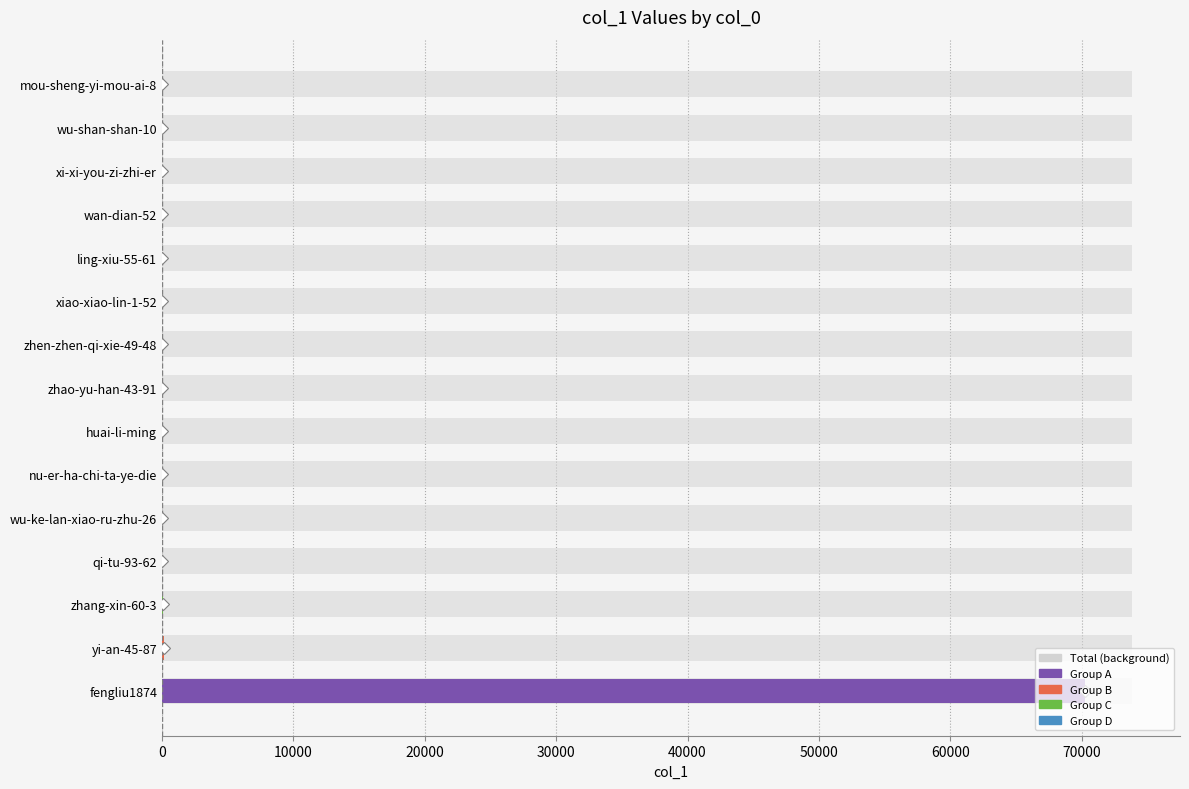

What is the difference between the maximum and second lowest values?

70280